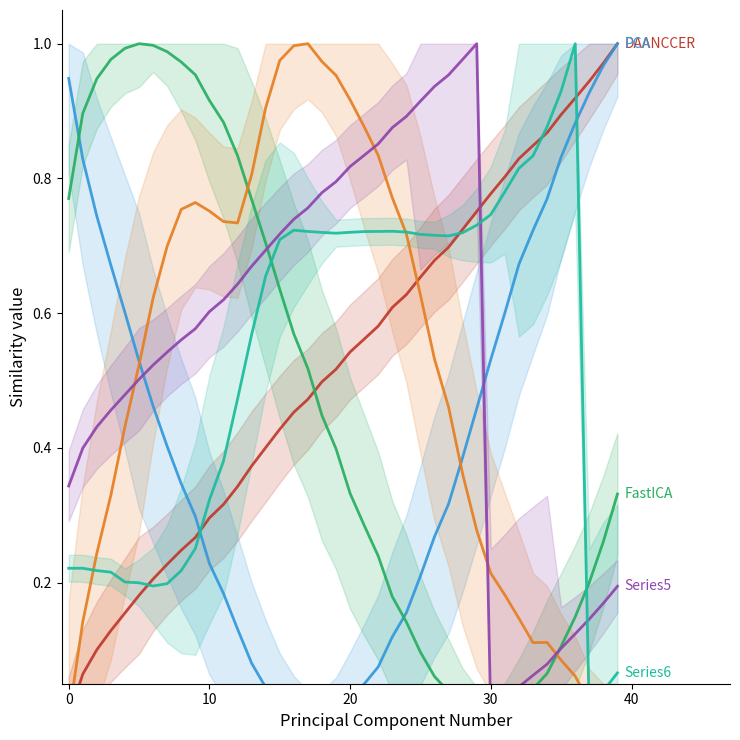

What is the difference between the maximum and minimum values in the TICA series?

1.0